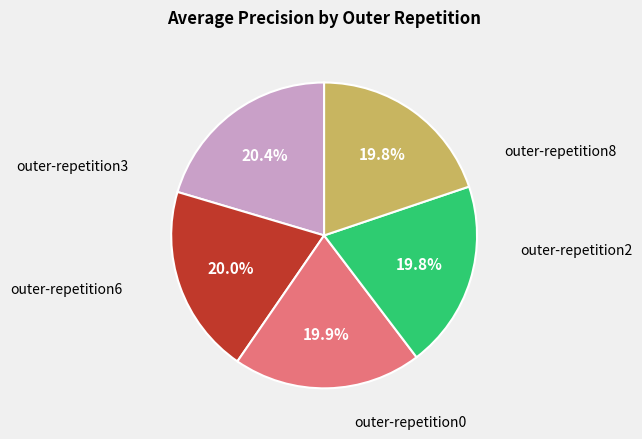

Is there a majority slice in this chart?

No